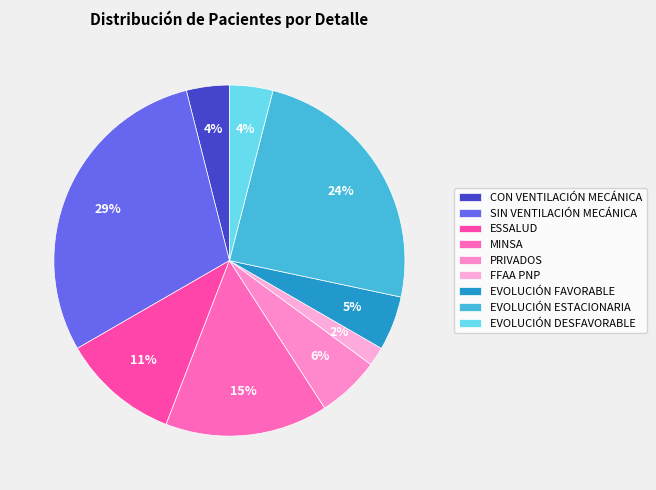

Is FFAA PNP the majority of the pie?

No